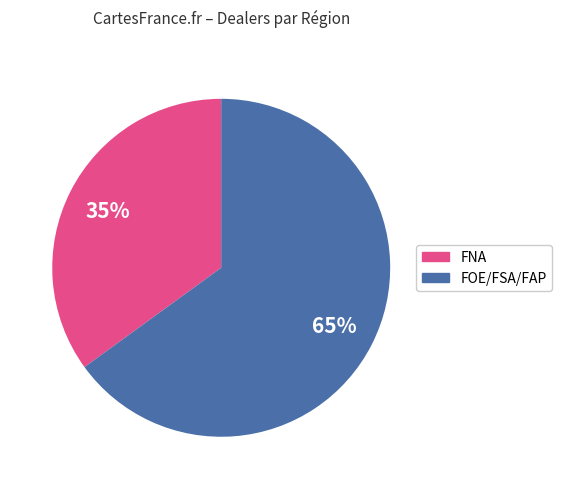

Is there any slice that represents more than half of the pie?

Yes